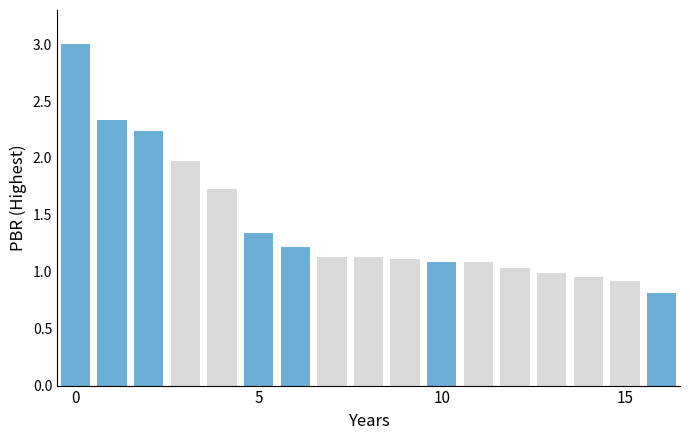

Are the bars grouped side by side (vs. stacked)?

No